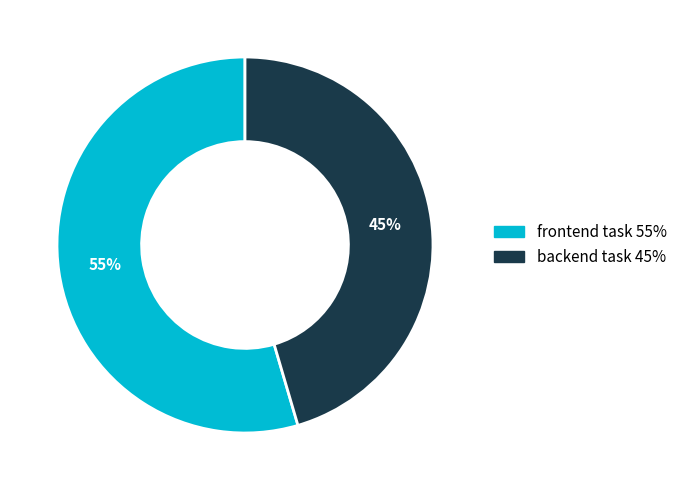

Which slice represents more than half of the pie?

frontend task